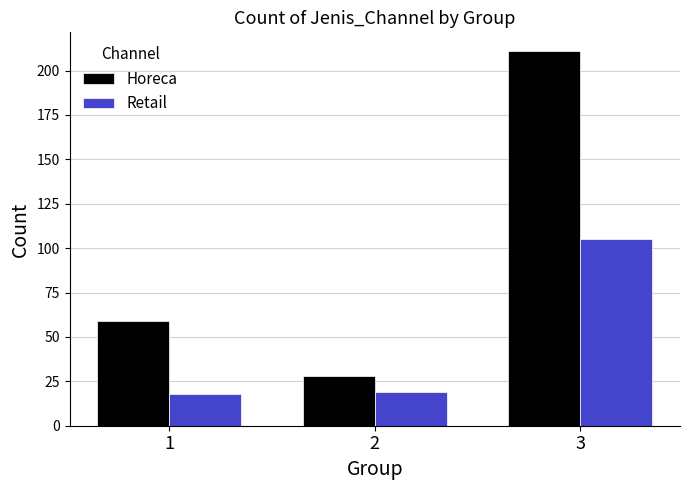

Reading right to left, extract all data points from this chart.

Horeca: 3=211	2=28	1=59
Retail: 3=105	2=19	1=18